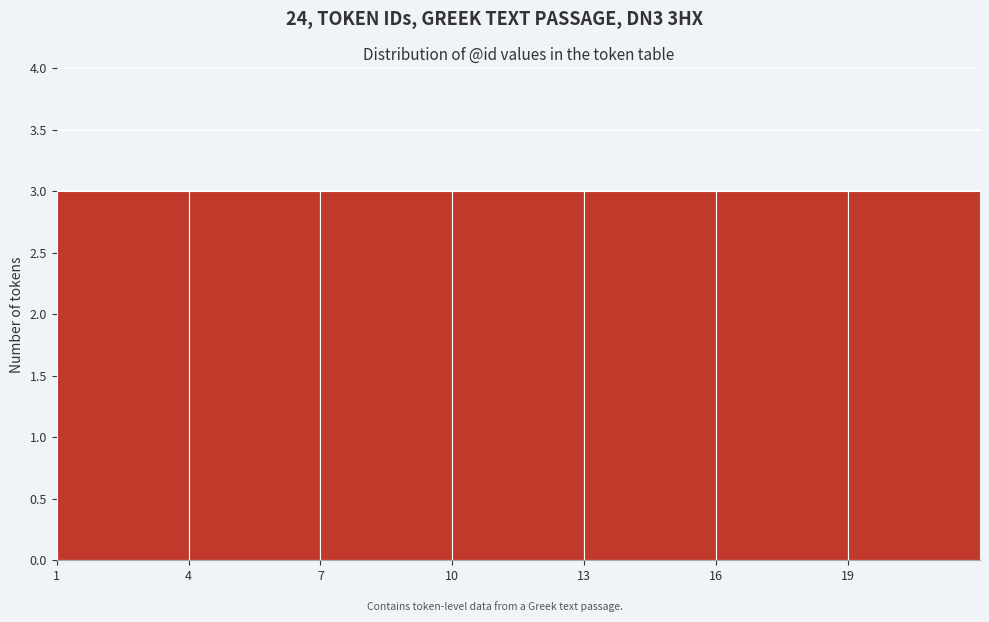

Reading left to right, list every bar in this chart as the range it spans on the x-axis followed by its height. The values are not printed on the chart, so give them approximately, as read against the axis.

1 to 4: 3
4 to 7: 3
7 to 10: 3
10 to 13: 3
13 to 16: 3
16 to 19: 3
19 to 22: 3